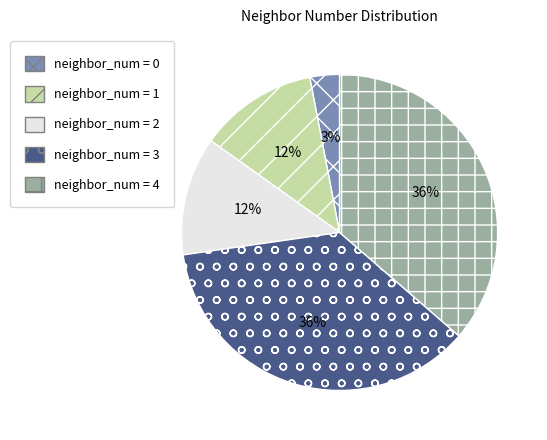

Does any single category account for the majority?

No